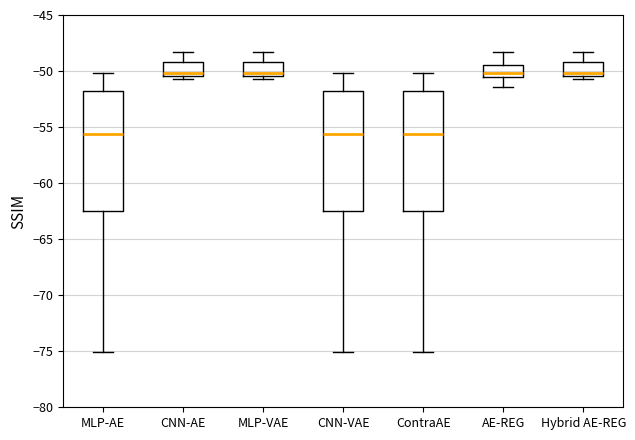

Reading left to right, read every box against the y-axis: the position of its median line, the range the box covers, and the ends of its whiskers. The values are not printed on the chart, so give them approximately, as read against the axis.

MLP-AE: median -55.5, box -62.5 to -52.0, whiskers -75.0 to -50.0
CNN-AE: median -50.0, box -50.5 to -49.0, whiskers -50.5 (just below the box's lower edge) to -48.5
MLP-VAE: median -50.0, box -50.5 to -49.0, whiskers -50.5 (just below the box's lower edge) to -48.5
CNN-VAE: median -55.5, box -62.5 to -52.0, whiskers -75.0 to -50.0
ContraAE: median -55.5, box -62.5 to -52.0, whiskers -75.0 to -50.0
AE-REG: median -50.0, box -50.5 to -49.5, whiskers -51.5 to -48.5
Hybrid AE-REG: median -50.0, box -50.5 to -49.0, whiskers -50.5 (just below the box's lower edge) to -48.5